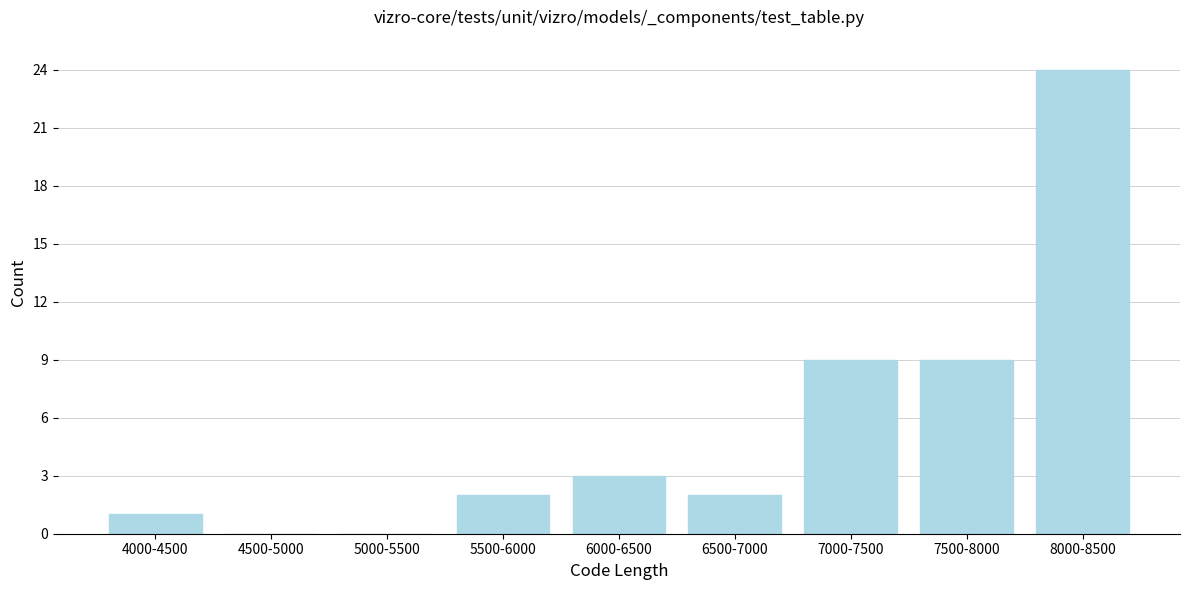

Reading left to right, extract all data points from this chart.

4000-4500=1	4500-5000=0	5000-5500=0	5500-6000=2	6000-6500=3	6500-7000=2	7000-7500=9	7500-8000=9	8000-8500=24